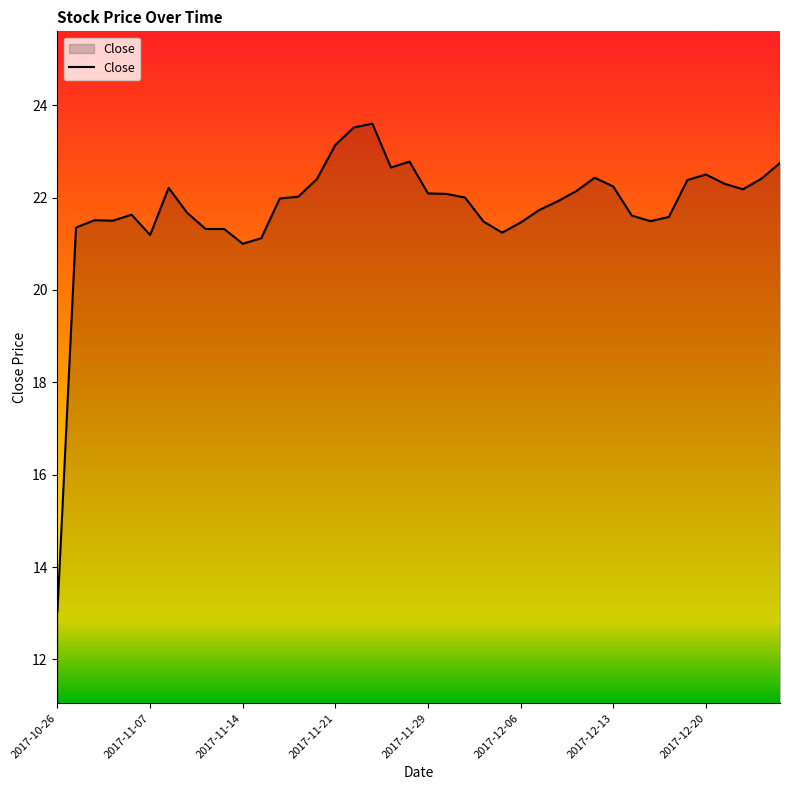

What is the smallest value displayed?

13.1